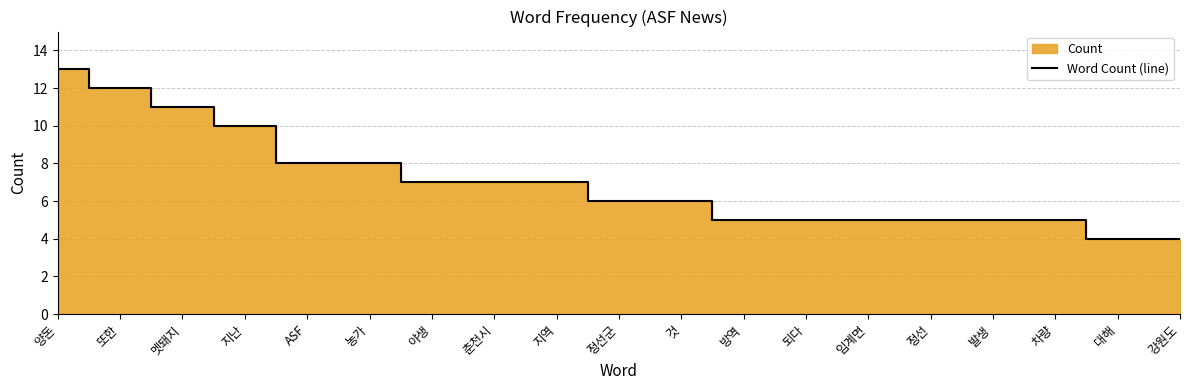

Is it true that the value at ASF is 8?

True